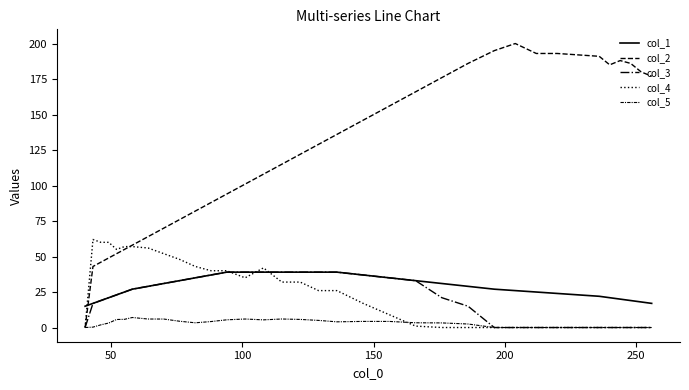

How many series are shown in this chart?

5